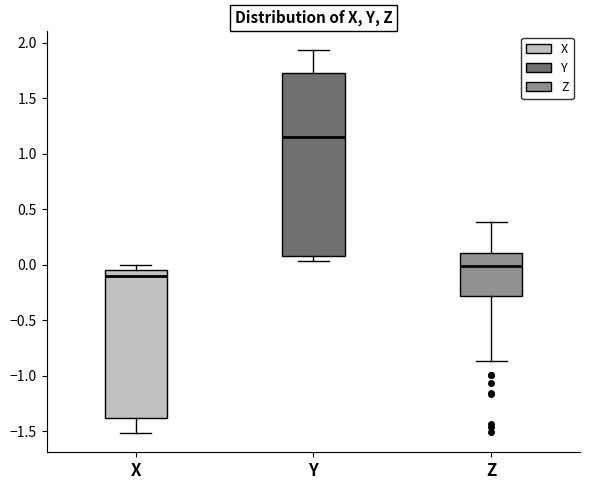

Reading left to right, transcribe this box plot: for each box, give where its median line is, the range the box spans, and where its two whiskers end, as read against the y-axis. The values are not printed on the chart, so give them approximately, as read against the axis.

X: median -0.10, box -1.40 to -0.05, whiskers -1.50 to 0.00
Y: median 1.15, box 0.10 to 1.75, whiskers 0.05 to 1.95
Z: median 0.00, box -0.30 to 0.10, whiskers -0.85 to 0.40